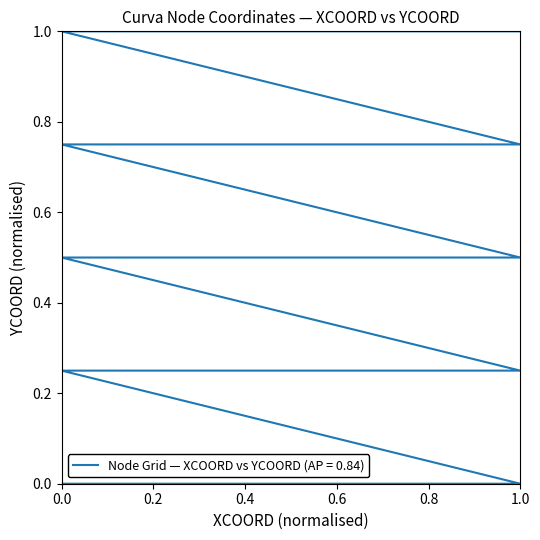

True or false: there are more than 0 points higher than both neighbors.

False